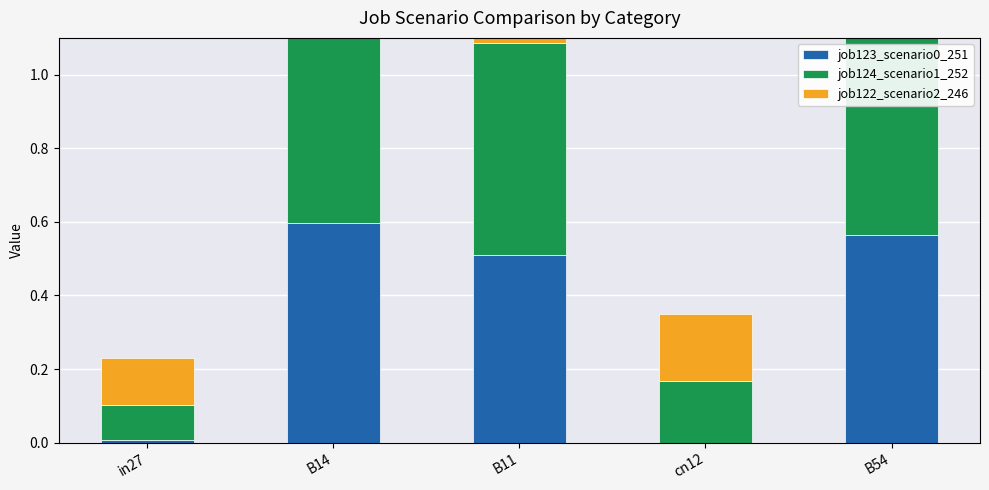

Which has a higher value, B14 or in27?

B14